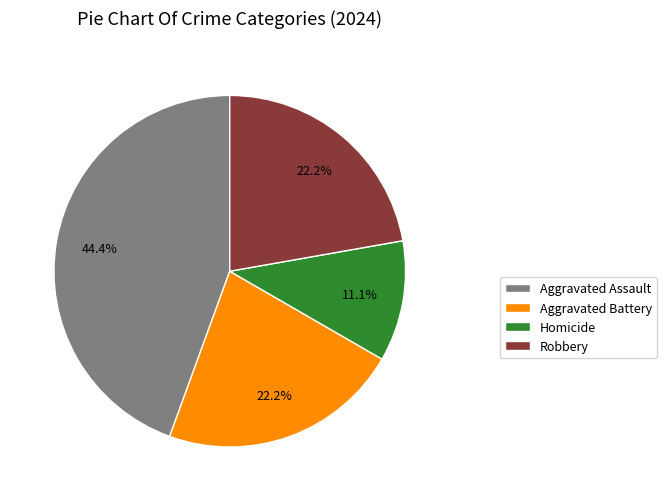

Combined, do Robbery and Aggravated Assault account for over 50%?

Yes